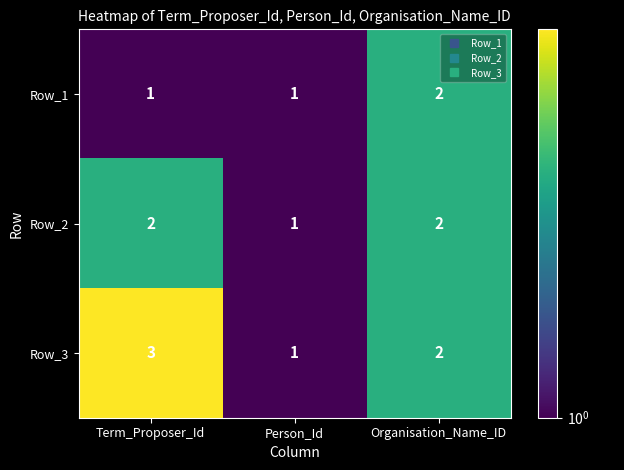

Reading left to right, transcribe all the data shown in this chart.

Row_1: 1	1	2
Row_2: 2	1	2
Row_3: 3	1	2